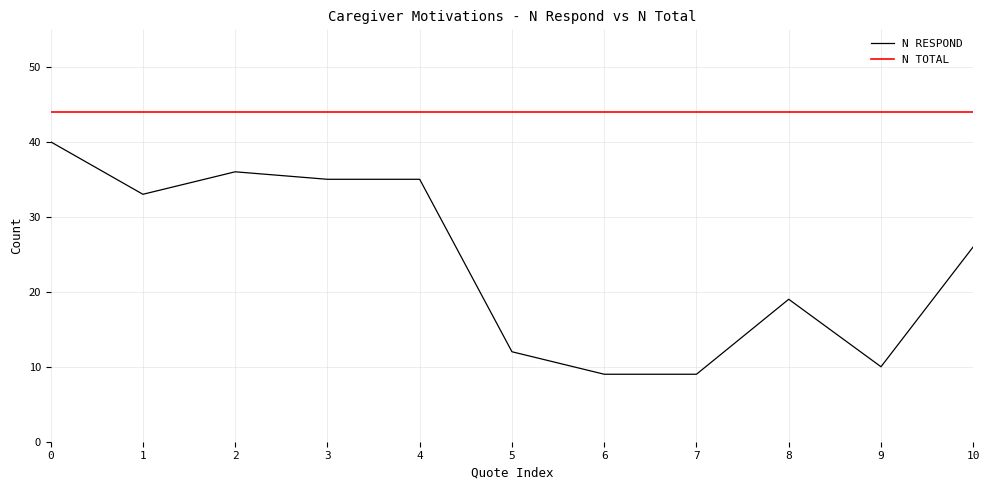

Reading left to right, what are all the values shown in this chart?

N RESPOND: 40	33	36	35	35	12	9	9	19	10	26
N TOTAL: 44	44	44	44	44	44	44	44	44	44	44